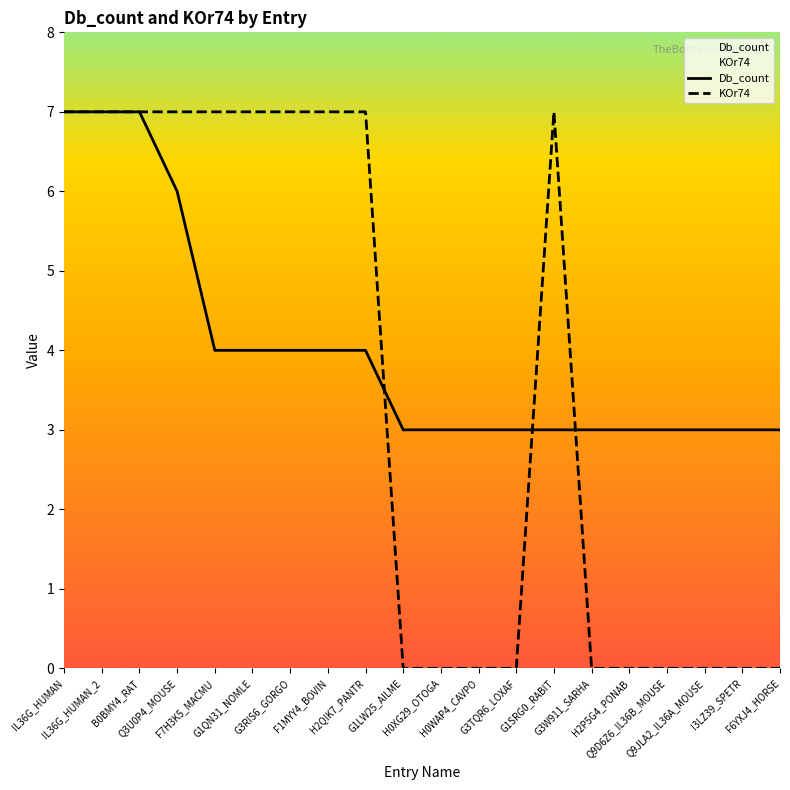

The KOr74 series shows 5 at G3W911_SARHA. True or false?

False